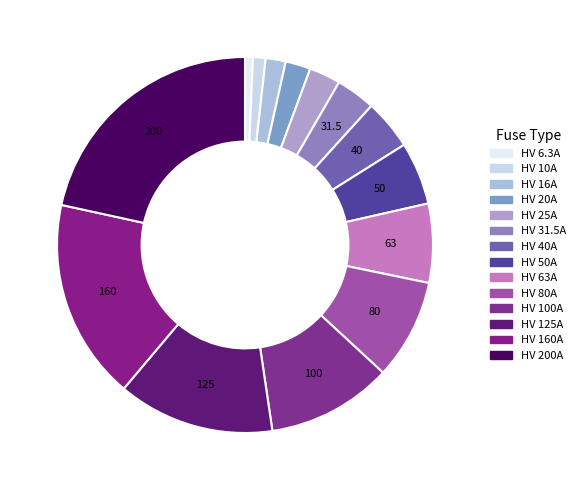

Rank the categories by value from lowest to highest.

HV 6.3A, HV 10A, HV 16A, HV 20A, HV 25A, HV 31.5A, HV 40A, HV 50A, HV 63A, HV 80A, HV 100A, HV 125A, HV 160A, HV 200A